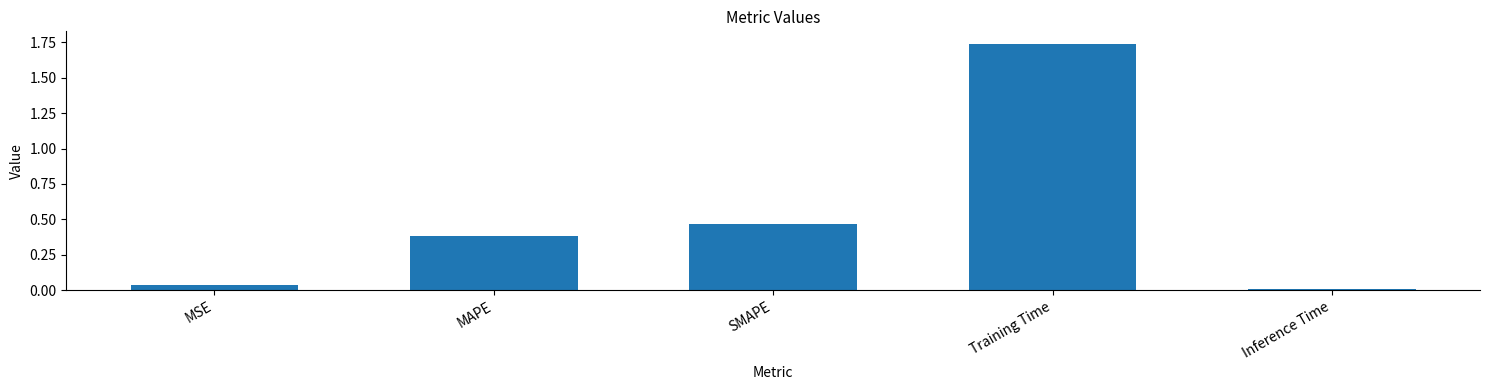

Which category has the highest value across all series?

Training Time